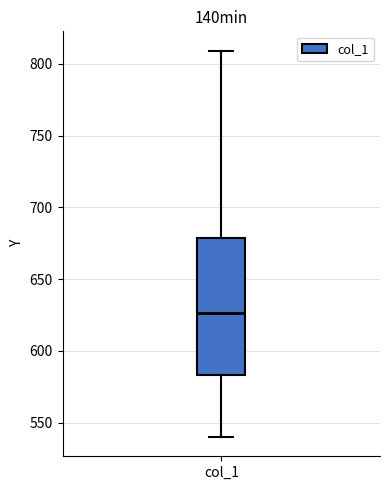

Transcribe this box plot: give where the median line is, the range the box spans, and where the two whiskers end, as read against the y-axis. The values are not printed on the chart, so give them approximately, as read against the axis.

median 625, box 585 to 680, whiskers 540 to 810